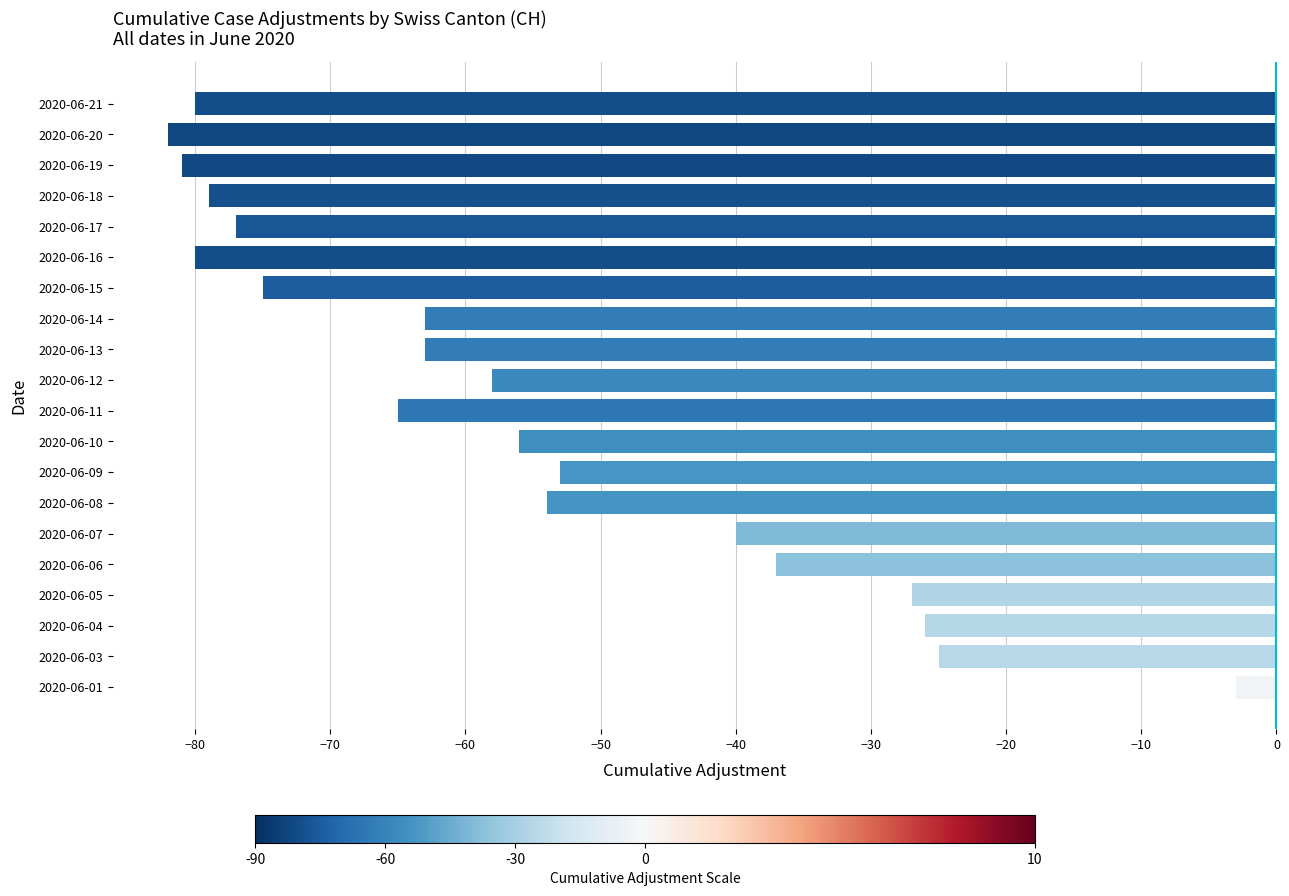

What is the difference between the values at 2020-06-05 and 2020-06-19?

54